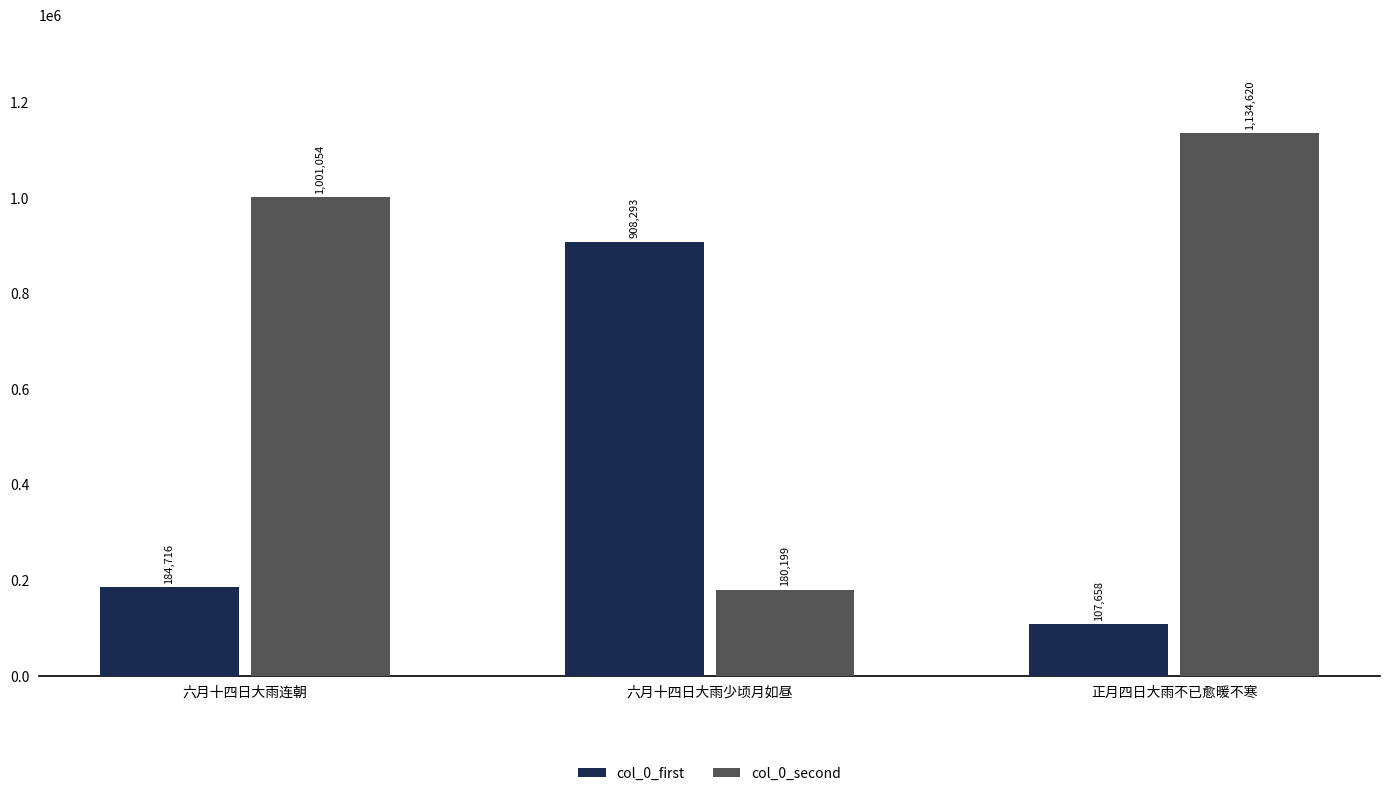

At how many categories does at least one series exceed 1060497?

1